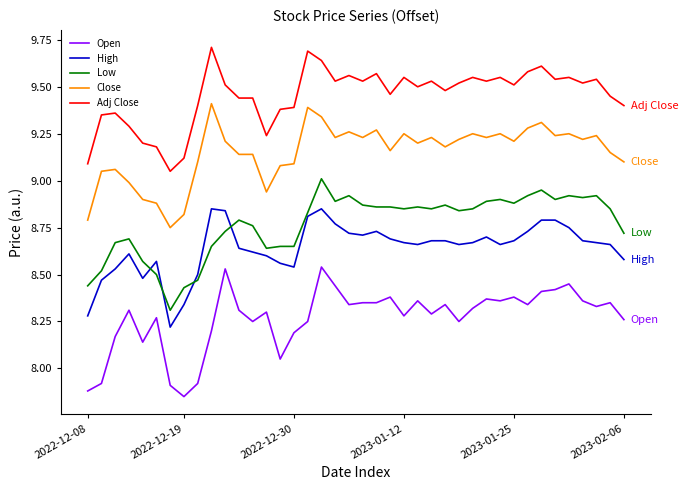

True or false: Close and Low cross at least once.

False